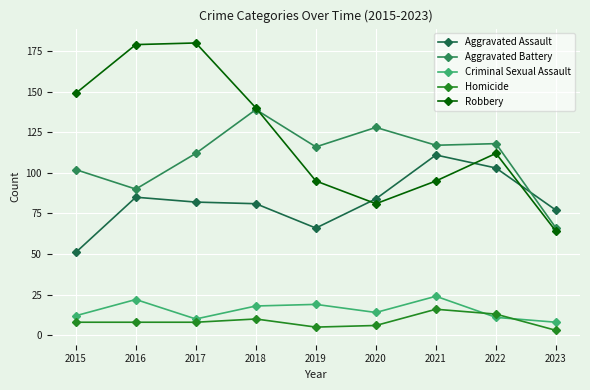

Which series has the largest total across all categories?

Robbery